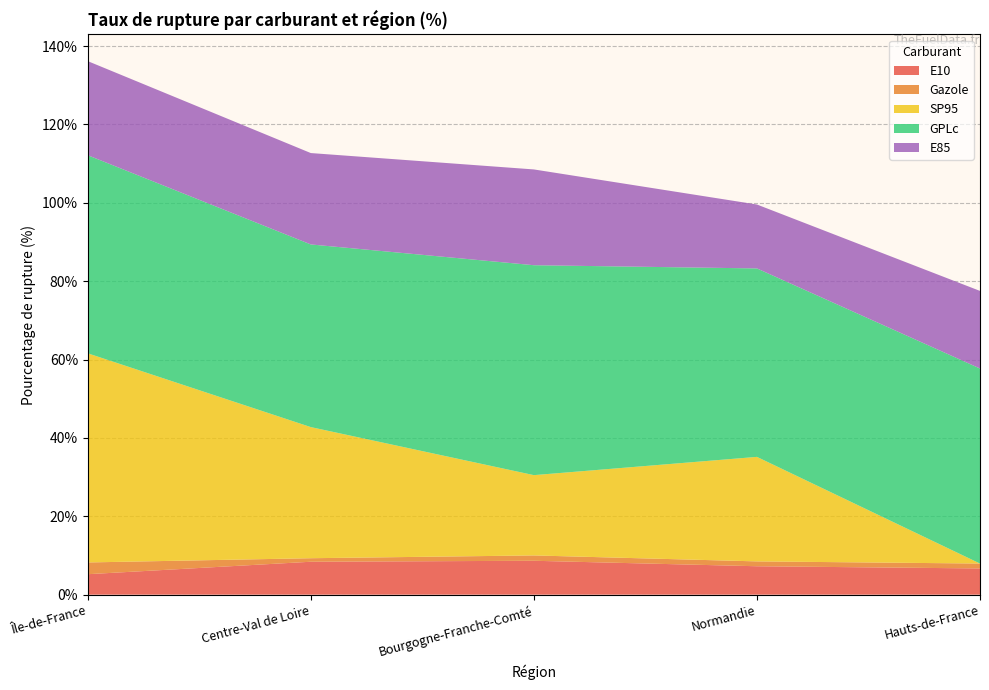

Reading left to right, extract all data points from this chart.

E10: Île-de-France=5.2	Centre-Val de Loire=8.4	Bourgogne-Franche-Comté=8.7	Normandie=7.2	Hauts-de-France=6.7
Gazole: Île-de-France=3.0	Centre-Val de Loire=0.9	Bourgogne-Franche-Comté=1.4	Normandie=1.2	Hauts-de-France=1.2
SP95: Île-de-France=53.4	Centre-Val de Loire=33.5	Bourgogne-Franche-Comté=20.5	Normandie=26.7	Hauts-de-France=0.0
GPLc: Île-de-France=50.5	Centre-Val de Loire=46.6	Bourgogne-Franche-Comté=53.6	Normandie=48.1	Hauts-de-France=49.8
E85: Île-de-France=24.0	Centre-Val de Loire=23.3	Bourgogne-Franche-Comté=24.4	Normandie=16.3	Hauts-de-France=19.8